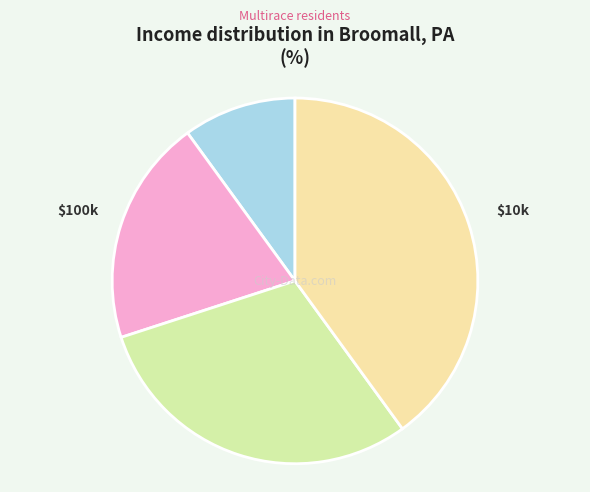

How many segments does this pie chart have?

4